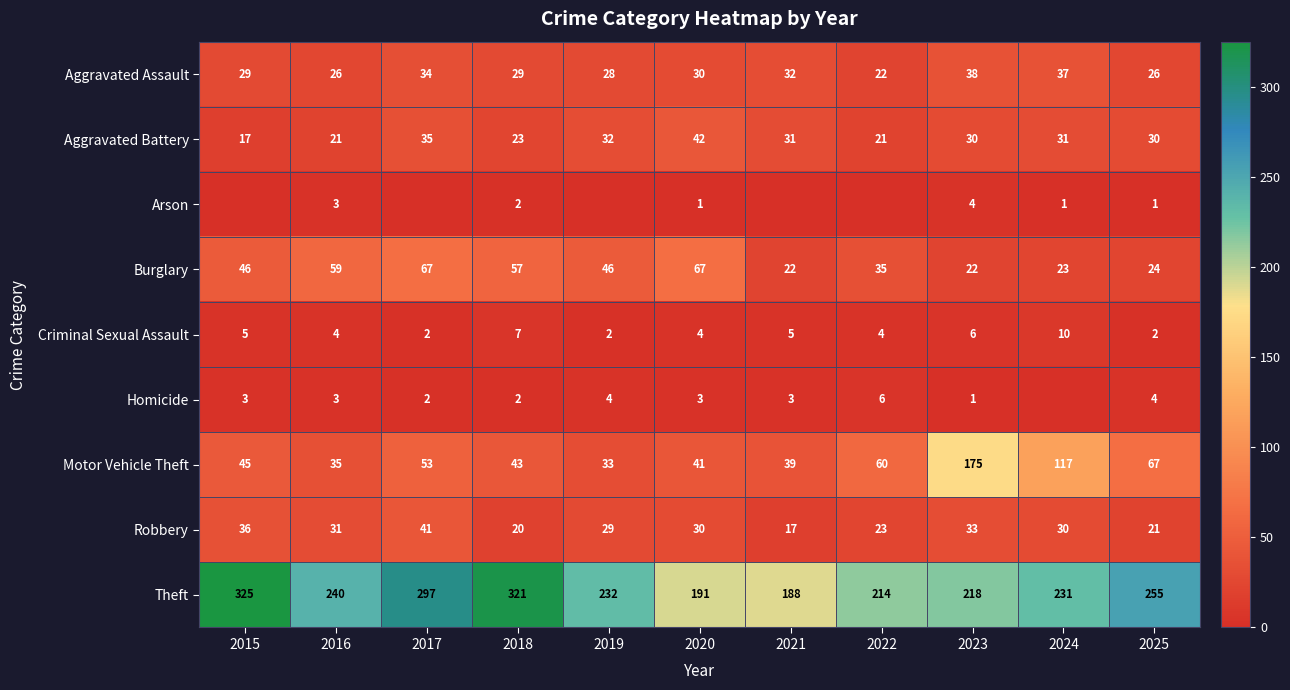

The value of Burglary at 2017 is 23. True or false?

False